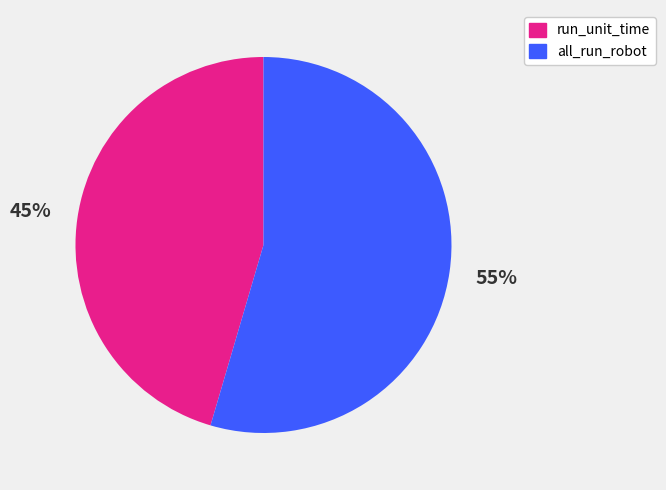

Between run_unit_time and all_run_robot, which is larger?

all_run_robot